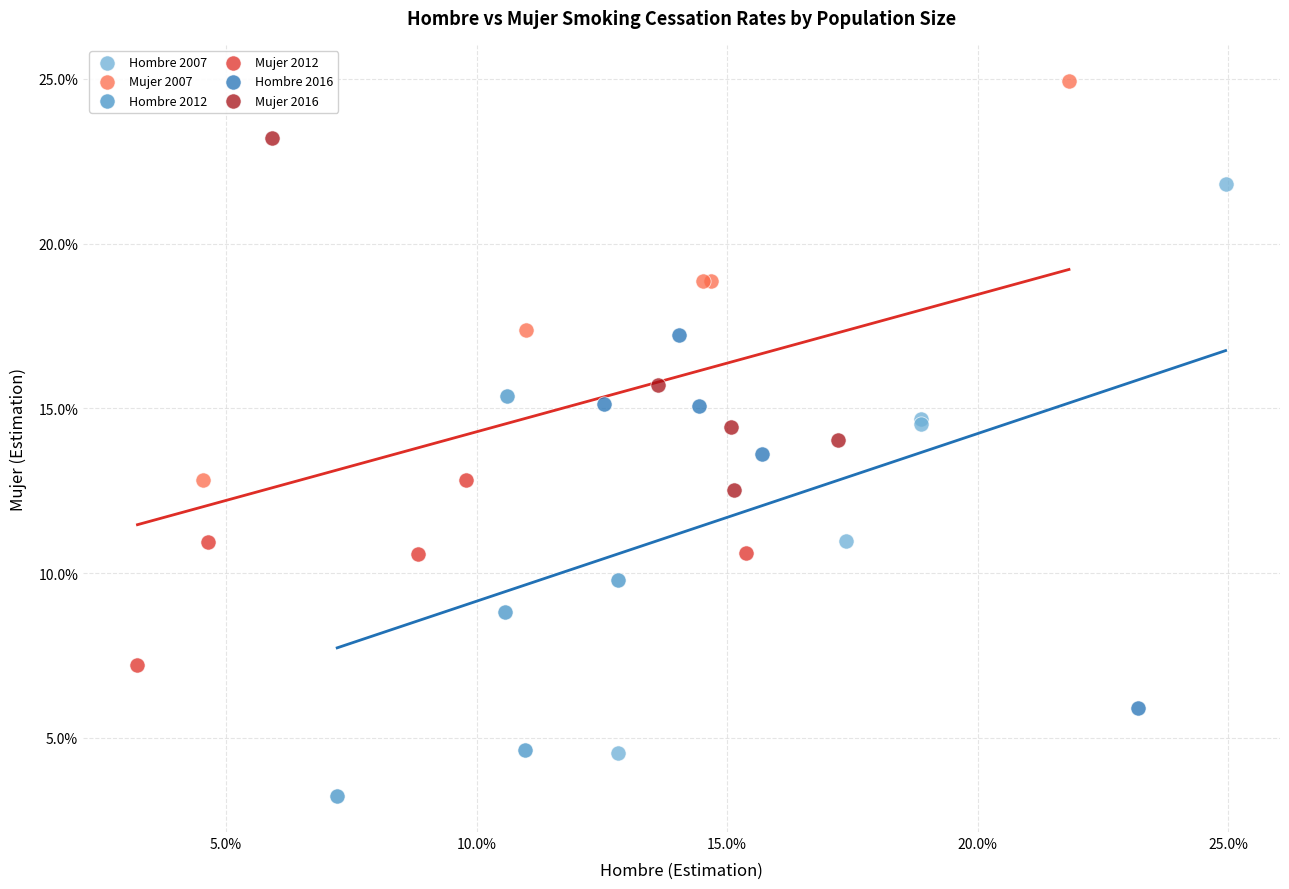

What are all the series names shown in the legend?

Hombre 2007, Mujer 2007, Hombre 2012, Mujer 2012, Hombre 2016, Mujer 2016